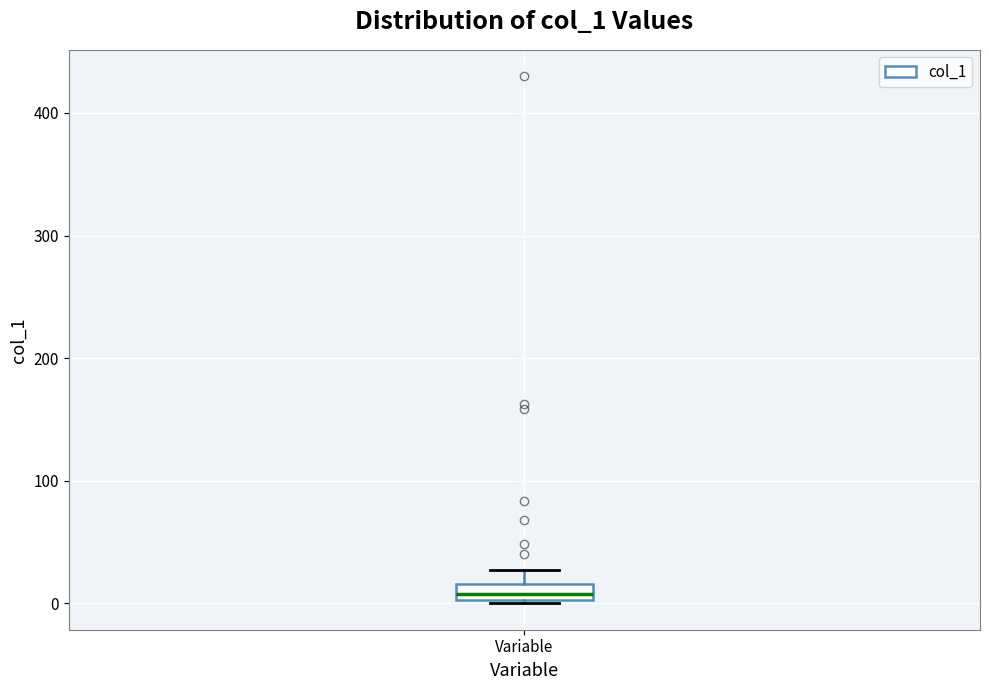

Where does the upper whisker of the box for Variable end on the y-axis? The values are not printed on the chart, so give them approximately, as read against the axis.

30